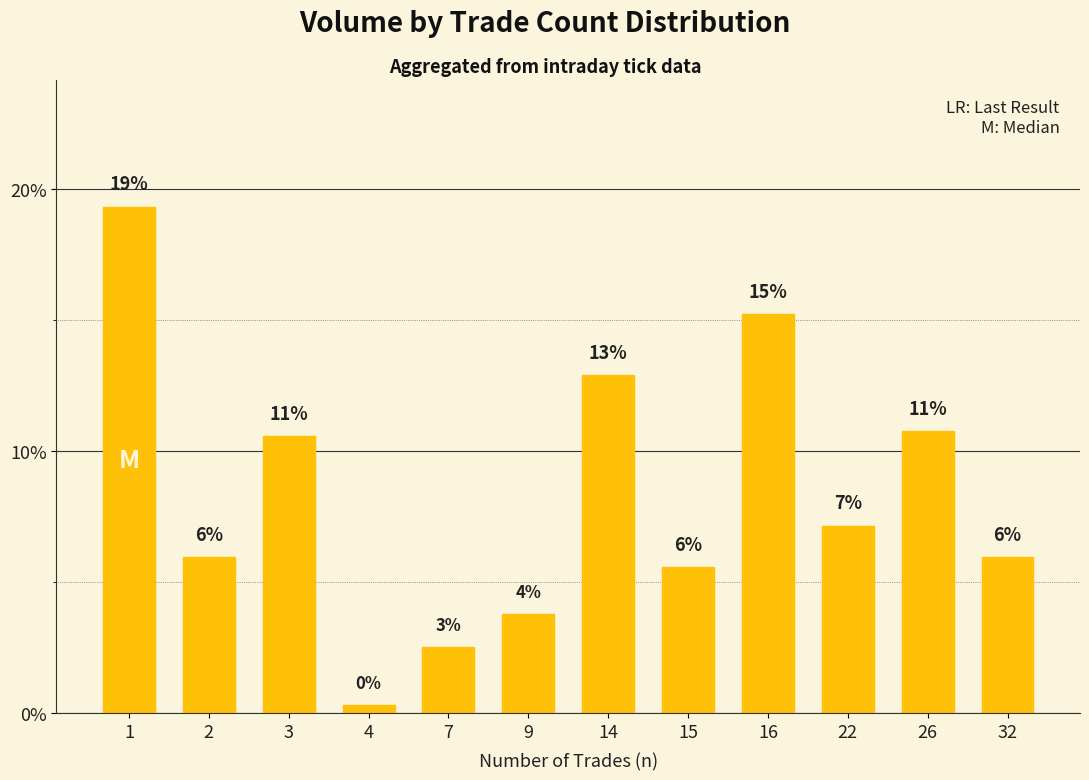

Reading right to left, list all the values displayed in this chart.

32=6.0	26=10.8	22=7.2	16=15.2	15=5.6	14=12.9	9=3.8	7=2.5	4=0.3	3=10.6	2=6.0	1=19.3